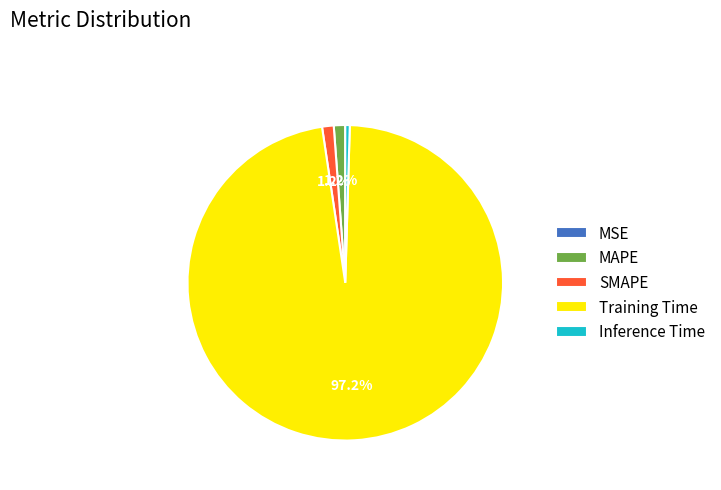

Which category has the biggest portion of the pie?

Training Time